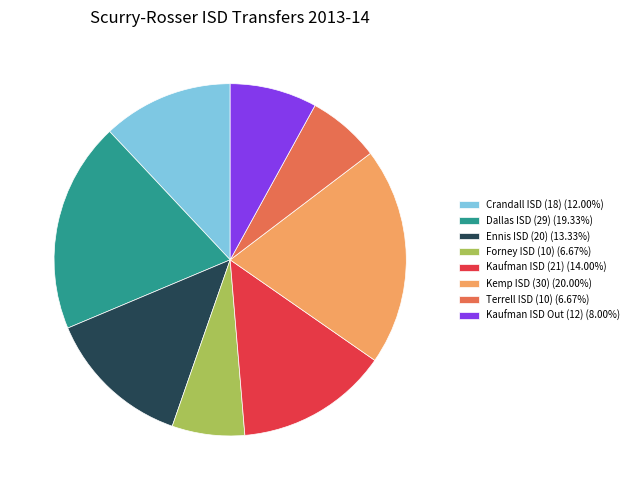

Is the sum of Dallas ISD (29) (19.33%) and Terrell ISD (10) (6.67%) greater than half?

No